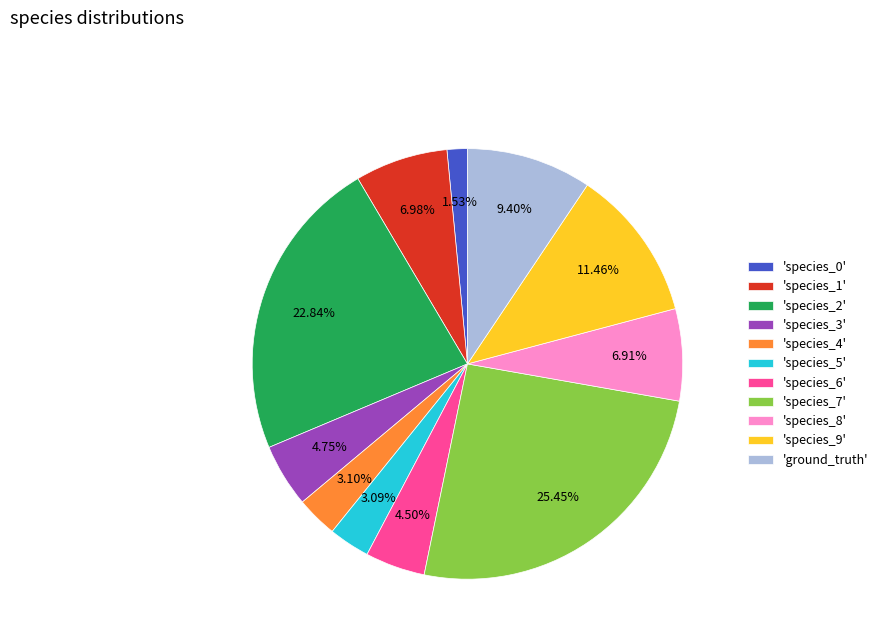

Which has a higher value, 'species_6' or 'species_5'?

'species_6'